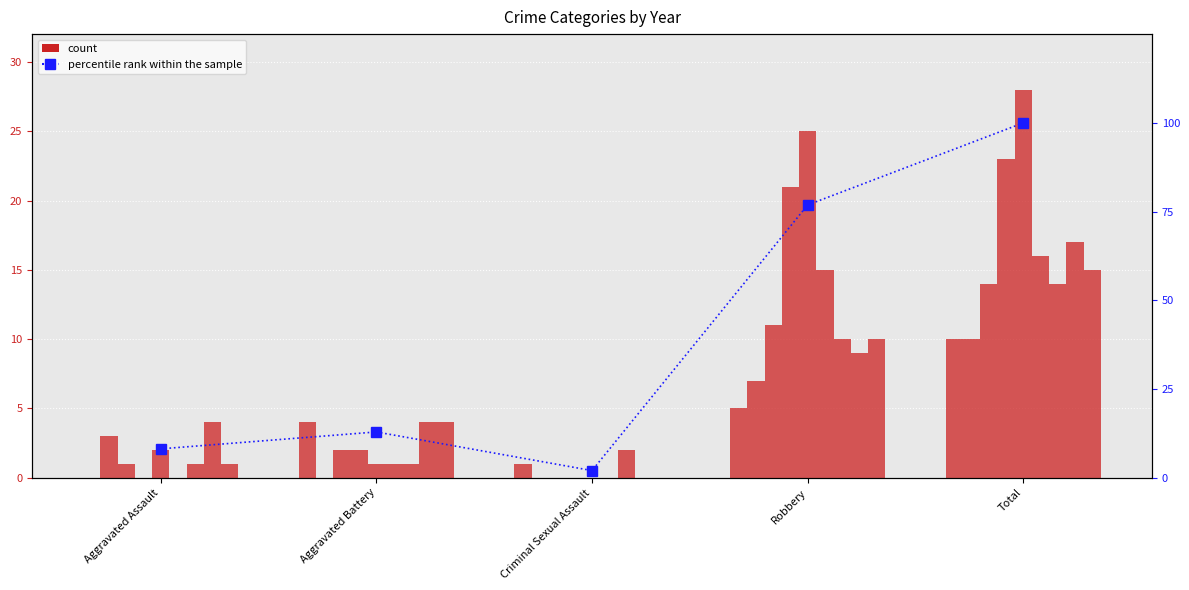

What is the difference between the maximum and minimum values?

98.0